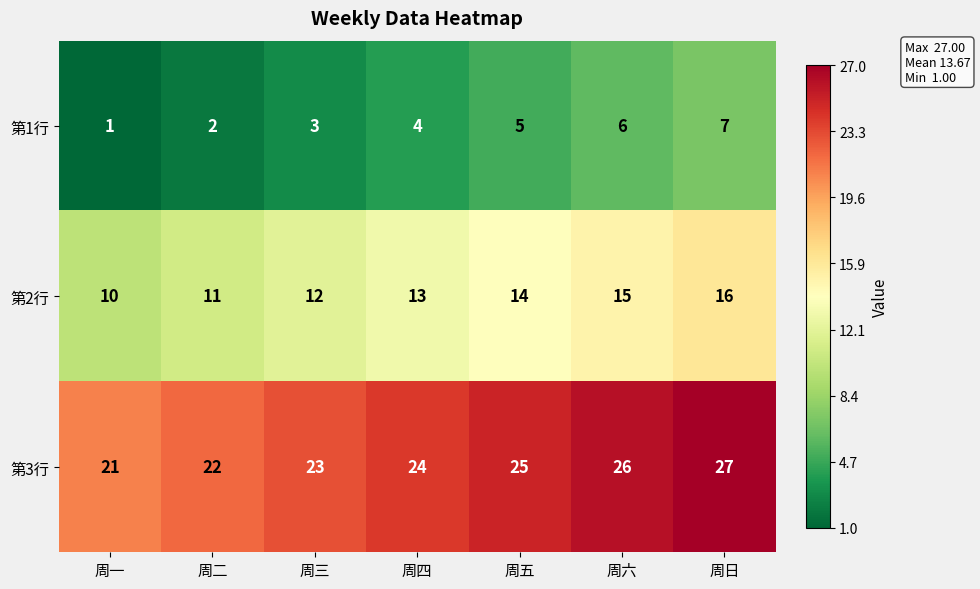

How many distinct data groups are displayed?

3